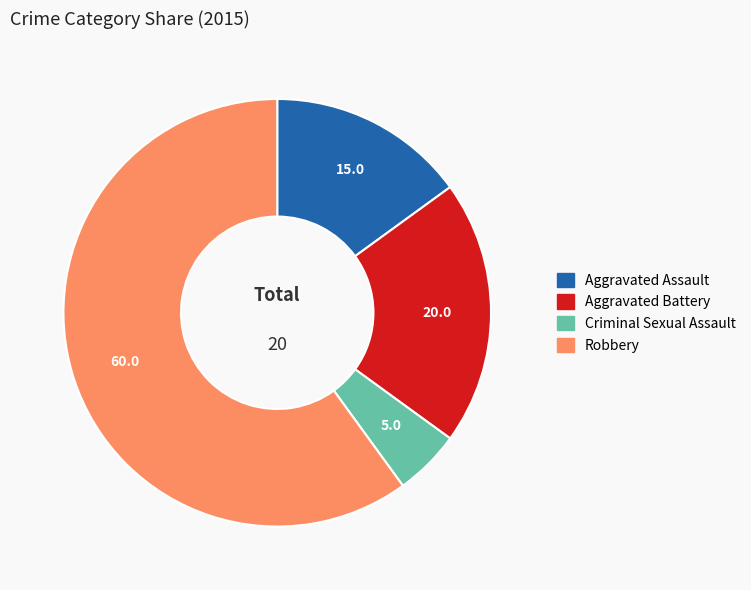

Is there any slice that represents more than half of the pie?

Yes